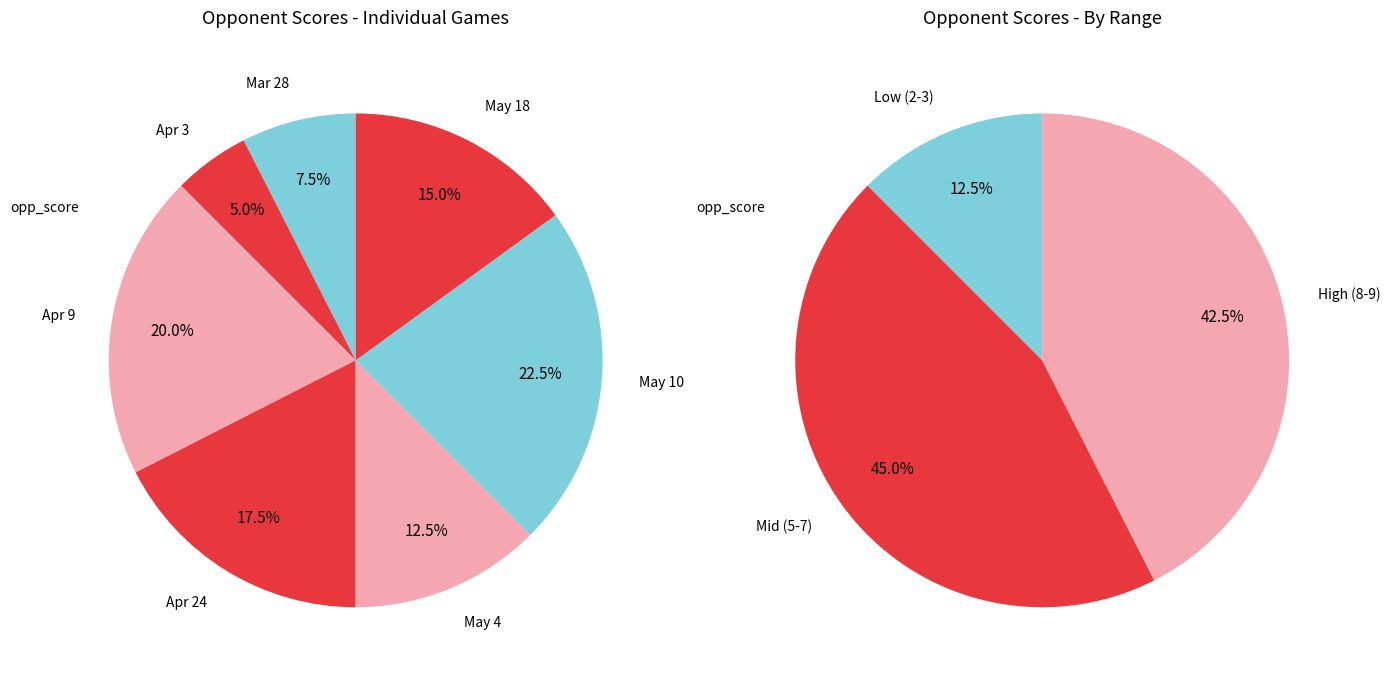

To the nearest percent, what portion does Apr 24 represent?

18%